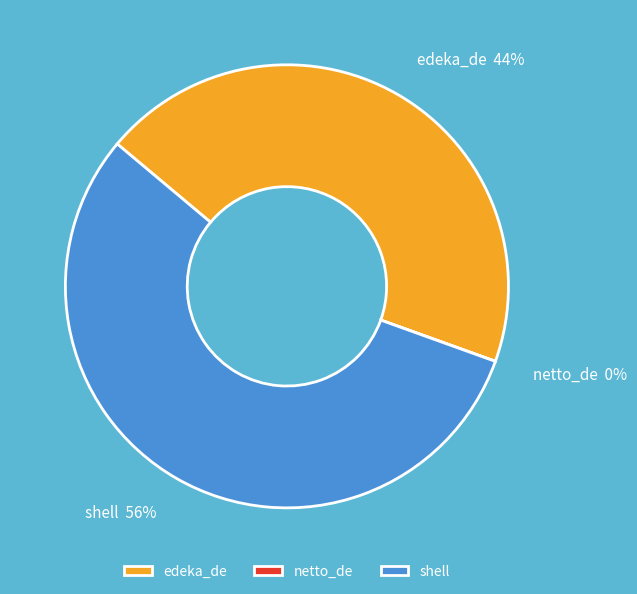

What is the ratio of the value at edeka_de to the value at shell?

0.8